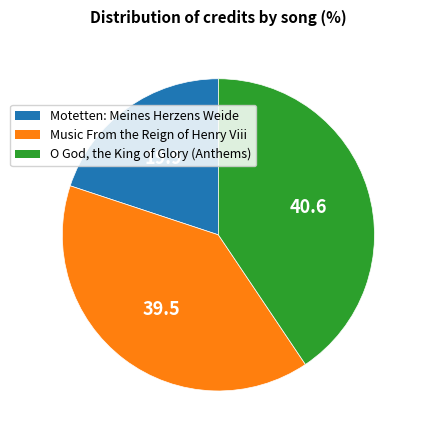

Which slice is the largest?

O God, the King of Glory (Anthems)